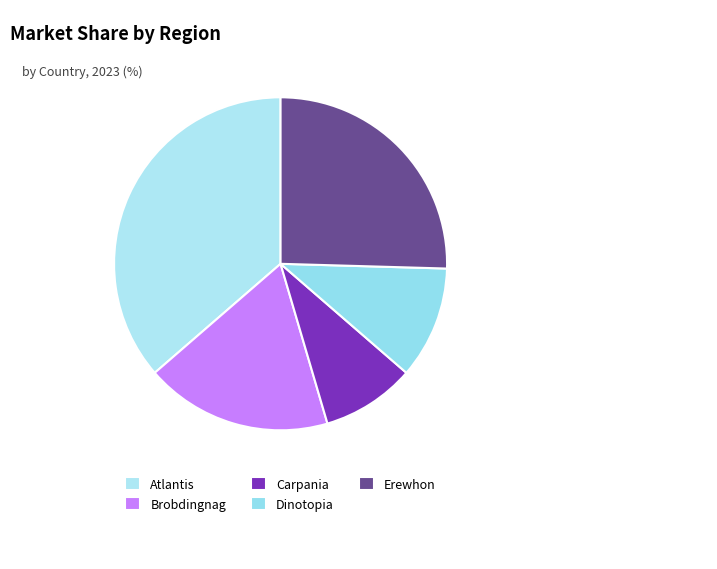

Is there a majority slice in this chart?

No